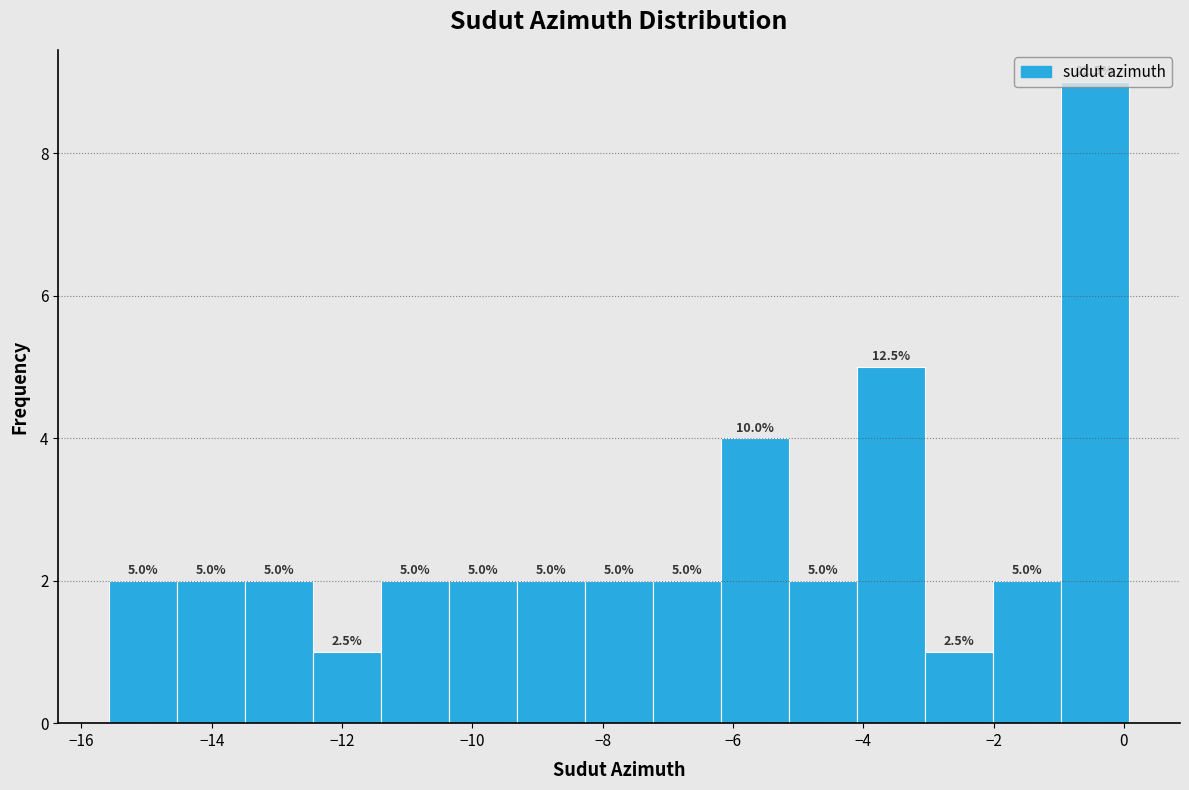

Over which range of the x-axis is the bar tallest?

-1.0 to 0.0